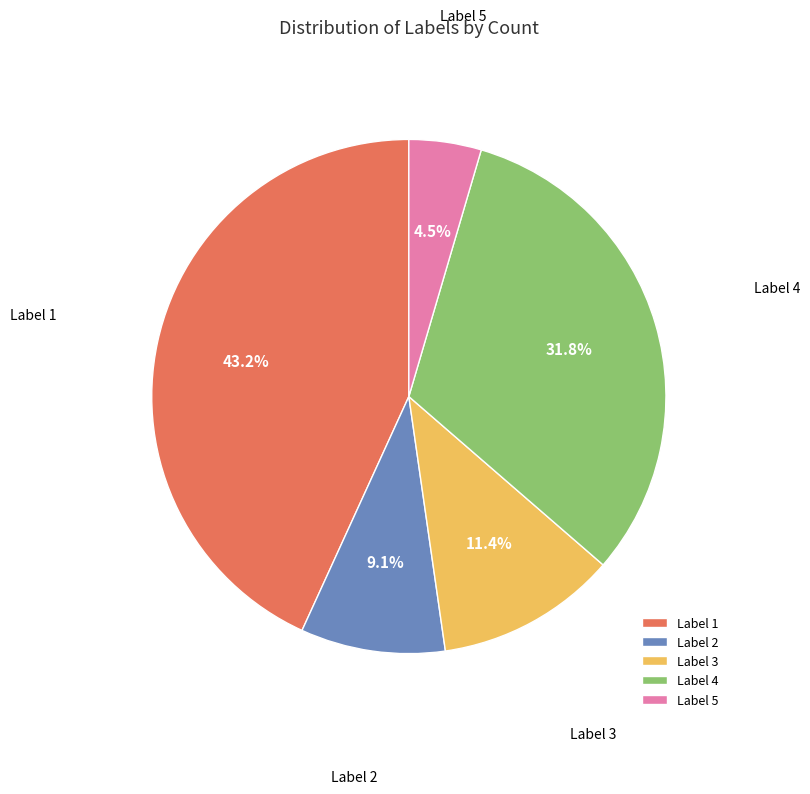

Approximately how many times larger is the value at Label 5 compared to Label 2?

0.5